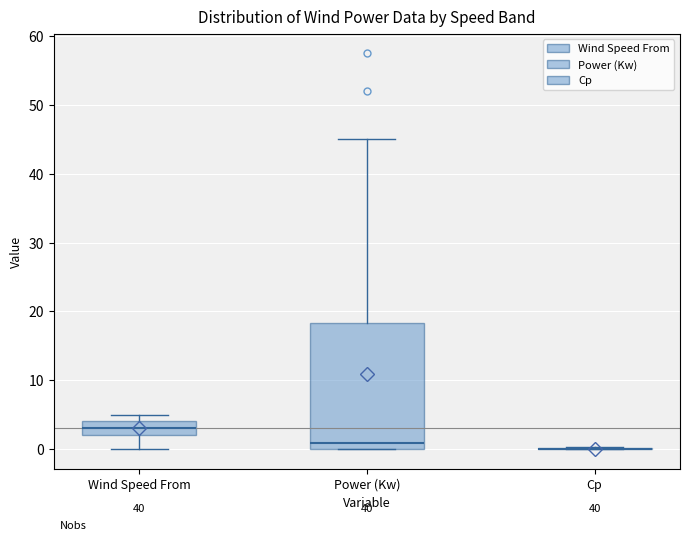

Reading left to right, read every box against the y-axis: the position of its median line, the range the box covers, and the ends of its whiskers. The values are not printed on the chart, so give them approximately, as read against the axis.

Wind Speed From: median 3, box 2 to 4, whiskers 0 to 5
Power (Kw): median 1, box 0 to 18, whiskers 0 to 45
Cp: box collapsed to a line at 0, whiskers 0 to 0